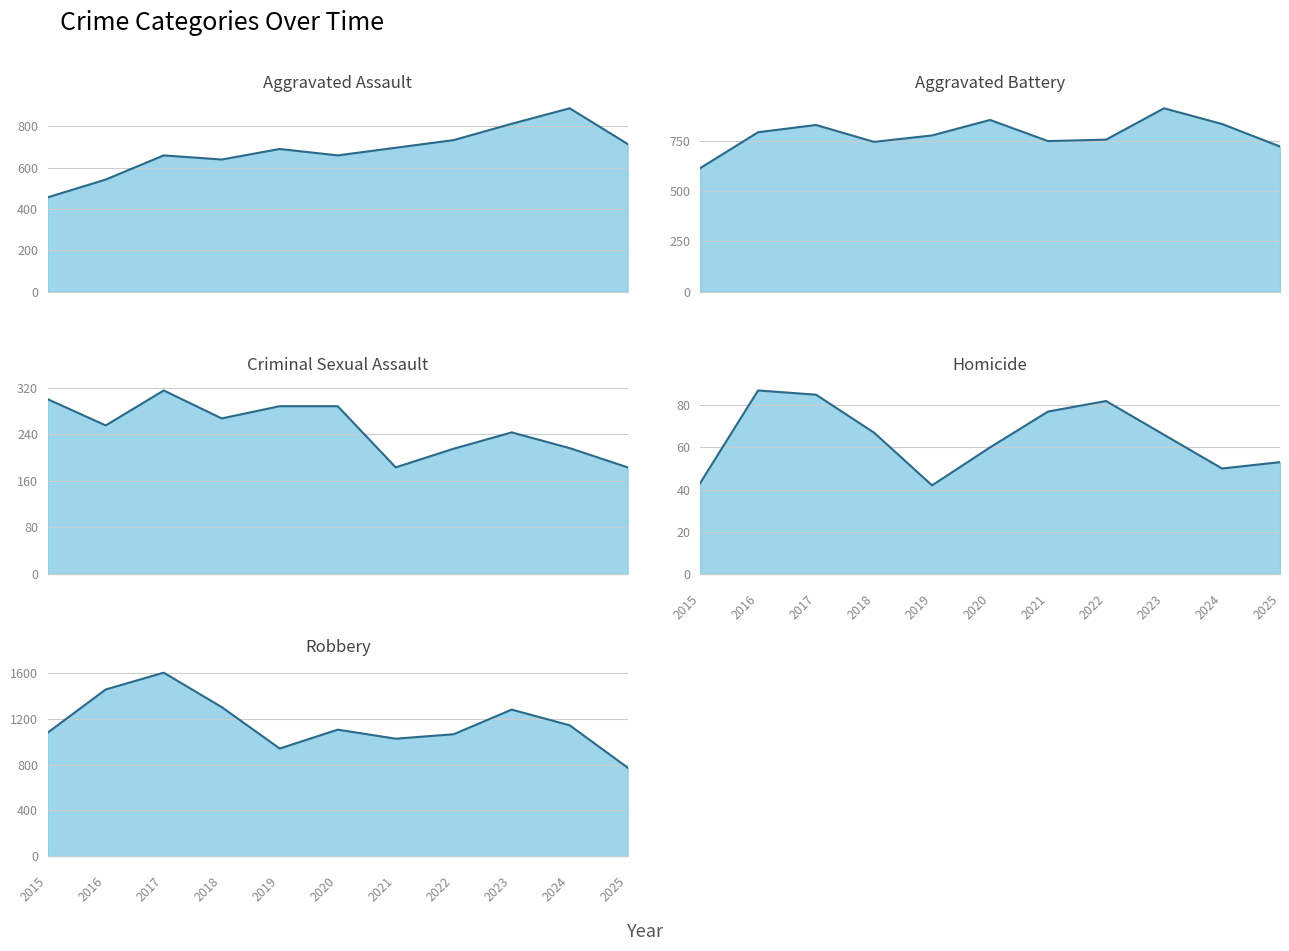

What is the minimum value shown in the chart?

42